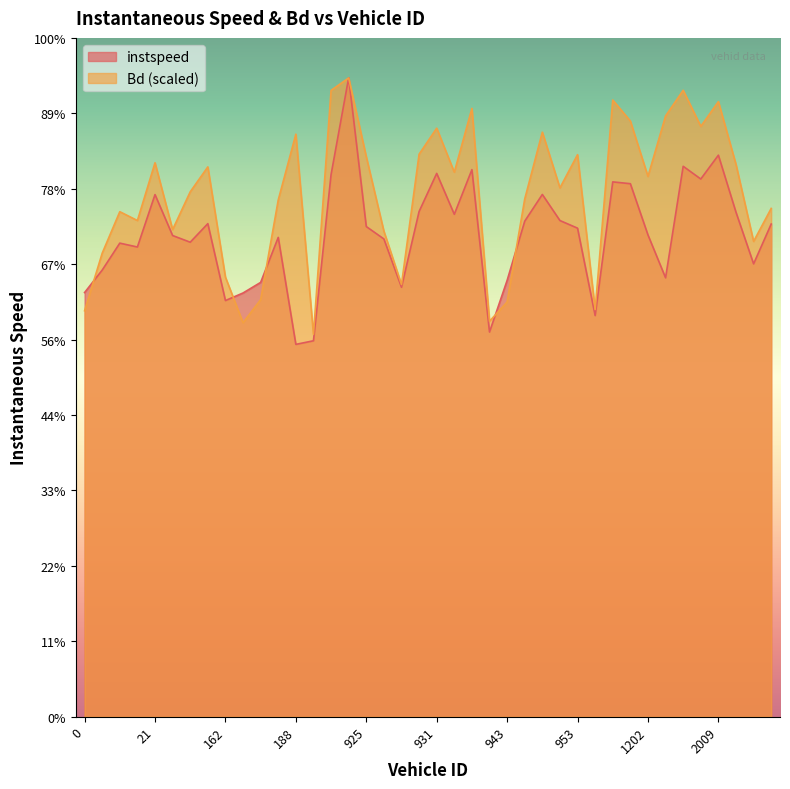

Reading left to right, extract all data points from this chart.

instspeed: 0.0=11.2	4.0=11.8	5.0=12.6	19.0=12.5	21.0=13.8	158.0=12.8	159.0=12.6	160.0=13.1	162.0=11.0	173.0=11.2	181.0=11.5	183.0=12.7	188.0=9.9	191.0=10.0	193.0=14.4	923.0=16.9	925.0=13.0	926.0=12.7	927.0=11.4	928.0=13.4	931.0=14.4	934.0=13.3	938.0=14.5	940.0=10.2	943.0=11.6	944.0=13.1	951.0=13.8	952.0=13.2	953.0=13.0	955.0=10.6	956.0=14.2	1190.0=14.1	1202.0=12.8	1347.0=11.6	1350.0=14.6	1364.0=14.3	2009.0=14.9	2013.0=13.4	2016.0=12.0	2020.0=13.1
Bd: 0.0=10.8	4.0=12.3	5.0=13.4	19.0=13.2	21.0=14.7	158.0=12.9	159.0=13.9	160.0=14.6	162.0=11.7	173.0=10.4	181.0=11.1	183.0=13.7	188.0=15.4	191.0=10.1	193.0=16.6	923.0=16.9	925.0=14.9	926.0=12.9	927.0=11.5	928.0=14.9	931.0=15.6	934.0=14.4	938.0=16.1	940.0=10.5	943.0=11.0	944.0=13.7	951.0=15.5	952.0=14.0	953.0=14.9	955.0=10.8	956.0=16.4	1190.0=15.8	1202.0=14.3	1347.0=15.9	1350.0=16.6	1364.0=15.7	2009.0=16.3	2013.0=14.6	2016.0=12.6	2020.0=13.5